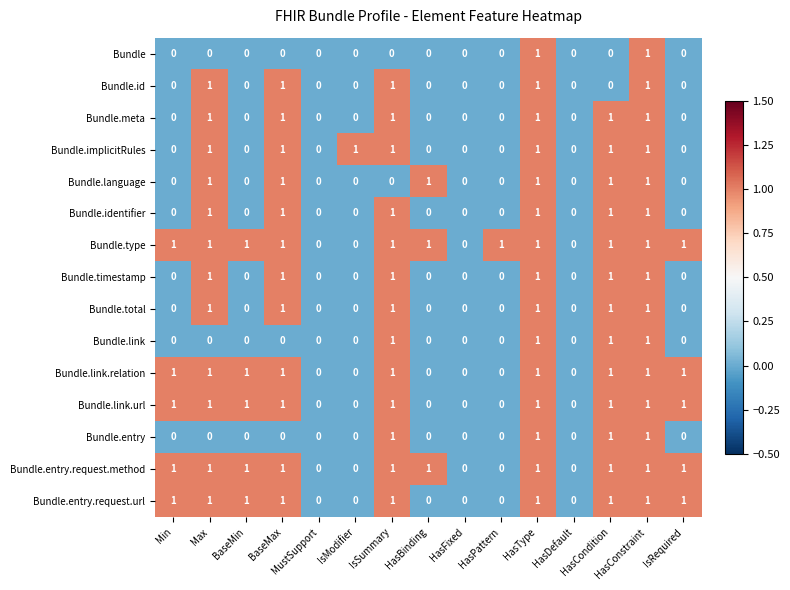

What is the sum of all Bundle.timestamp values?

6